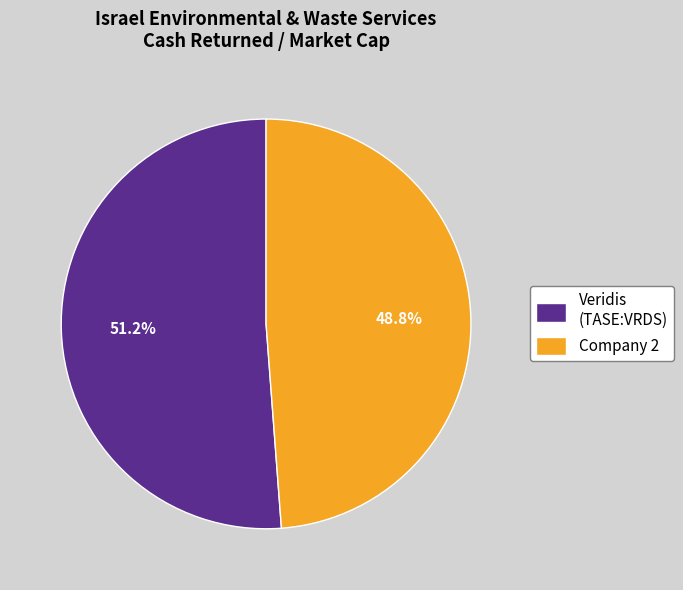

Combined, do Company 2 and Veridis (TASE:VRDS) account for over 50%?

Yes